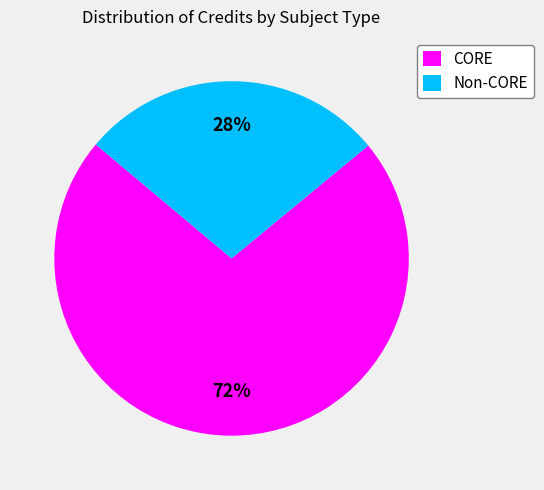

Which has a higher value, Non-CORE or CORE?

CORE